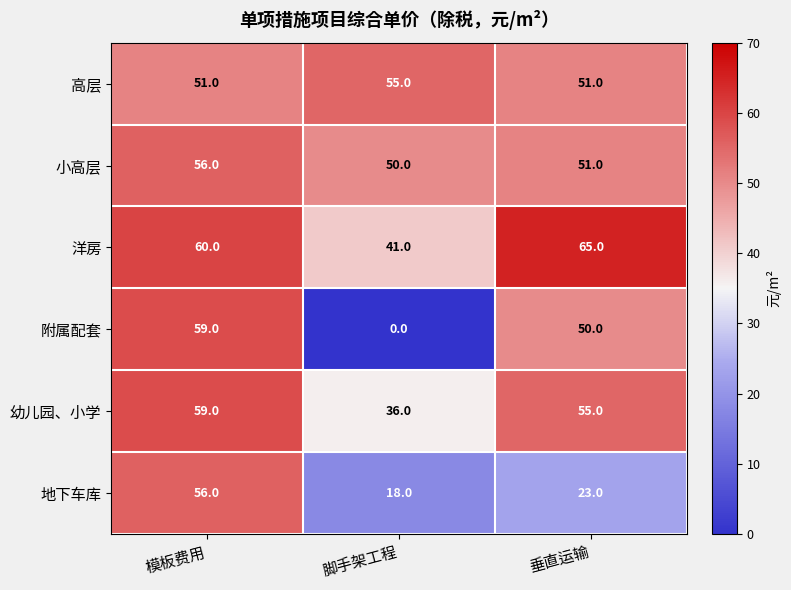

Reading left to right, list all the values displayed in this chart.

高层: 51	55	51
小高层: 56	50	51
洋房: 60	41	65
附属配套: 59	0	50
幼儿园、小学: 59	36	55
地下车库: 56	18	23